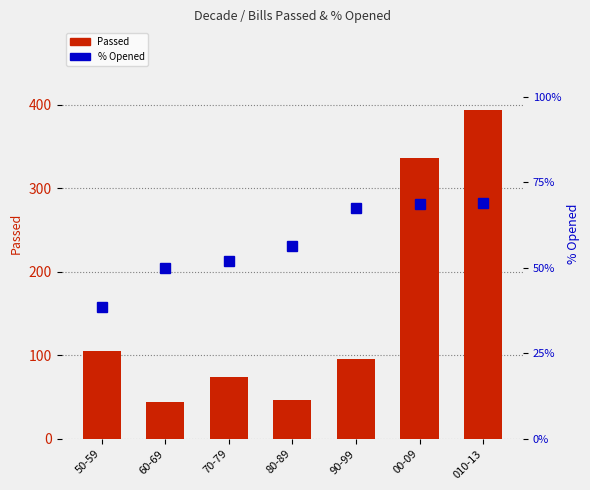

At 60-69, list the series in order from smallest to largest.

Passed, % Opened